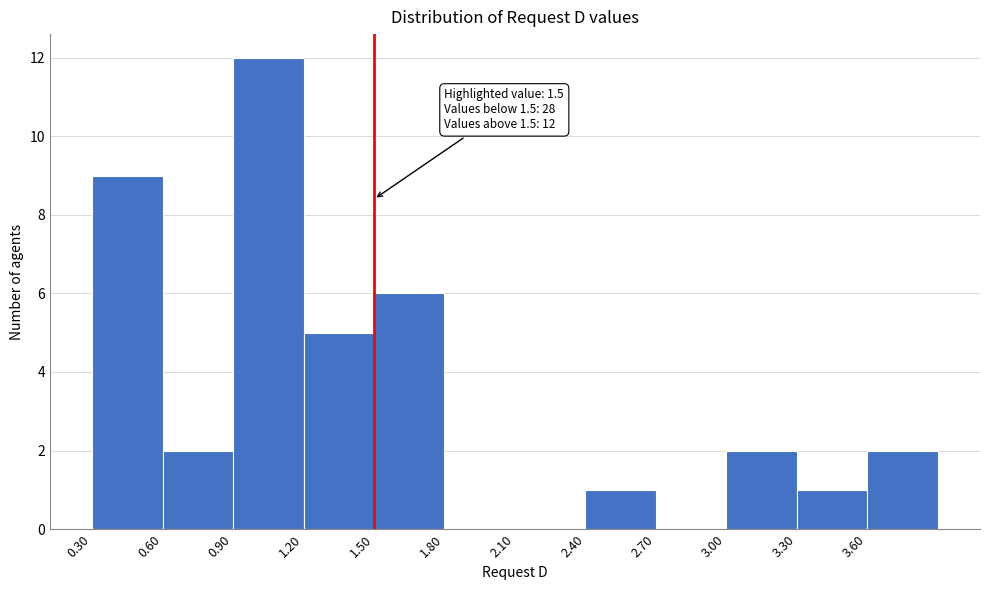

Which range on the x-axis has the tallest bar?

0.9 to 1.2